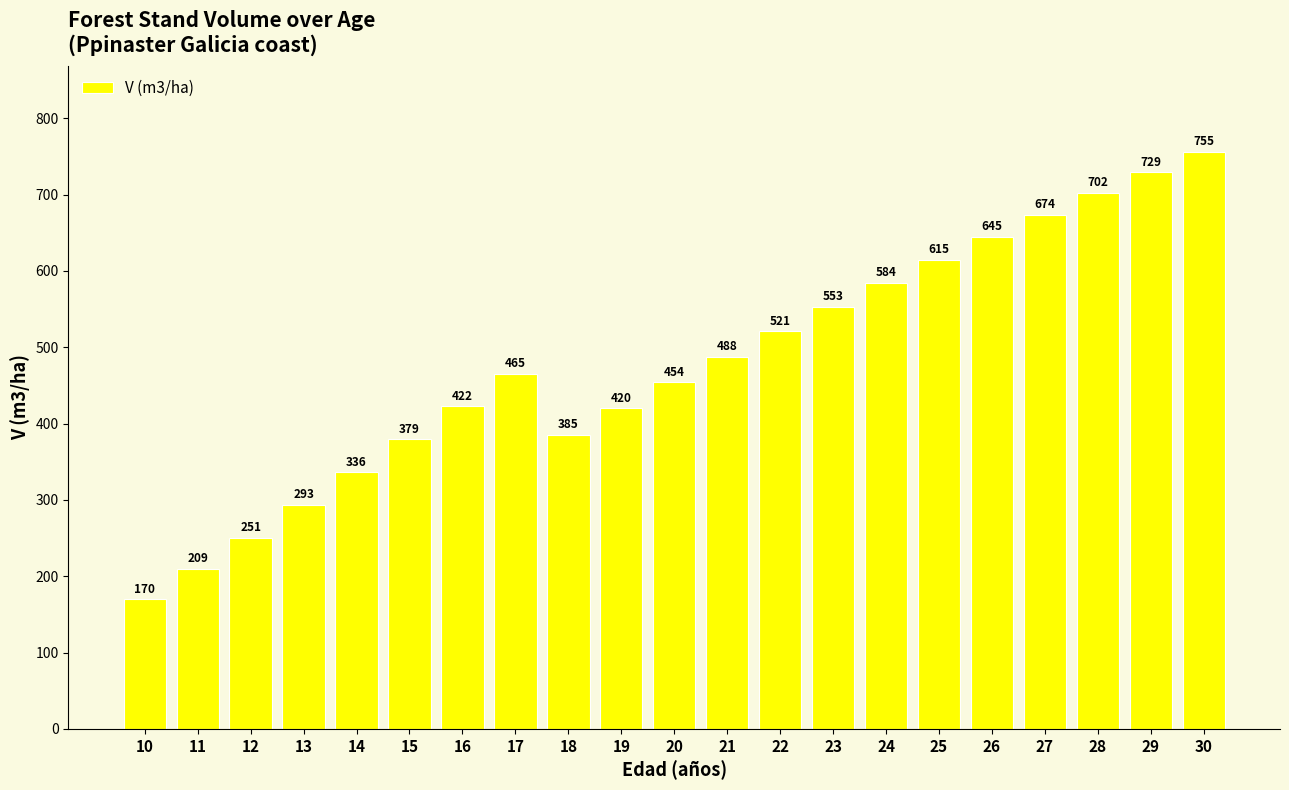

What is the change in value from 18 to 30?

+370.4